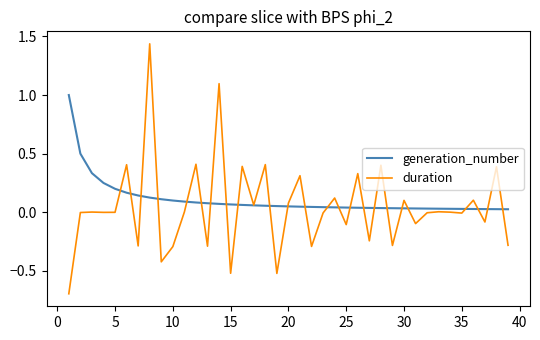

Which series has the largest range (max minus min)?

duration